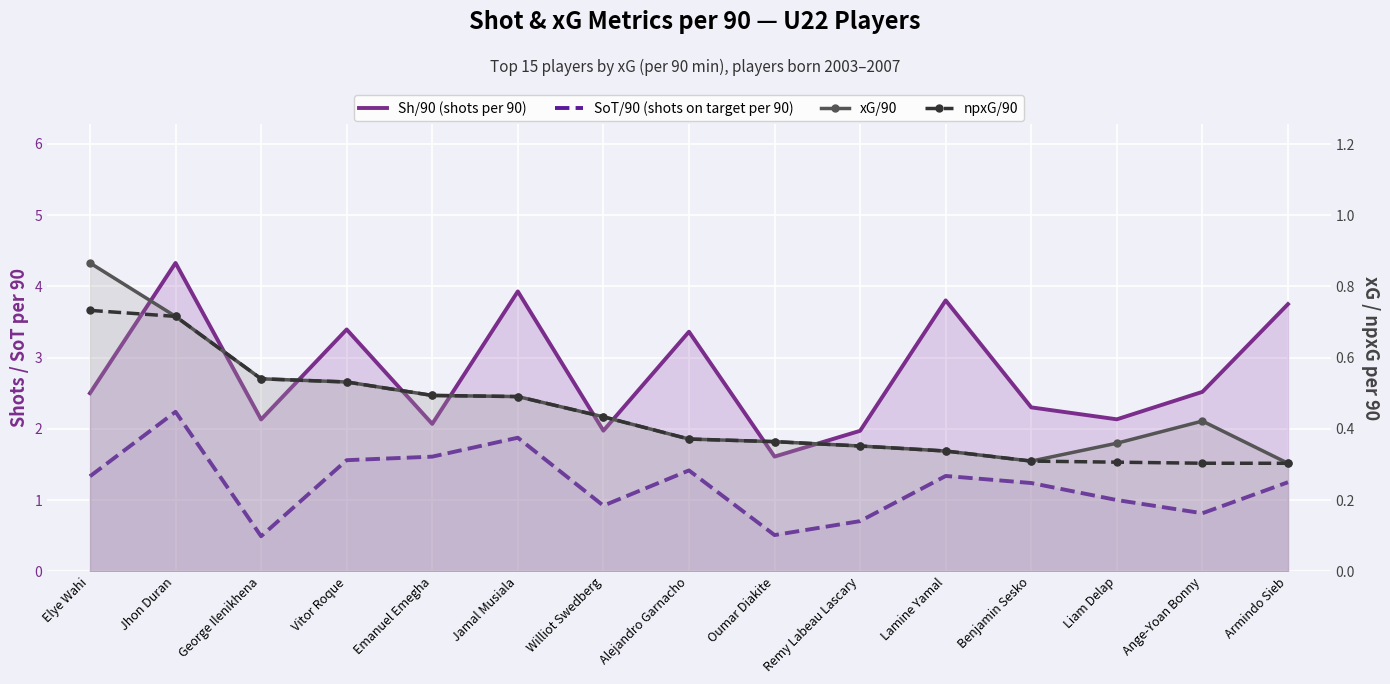

How many lines are shown in the chart?

4